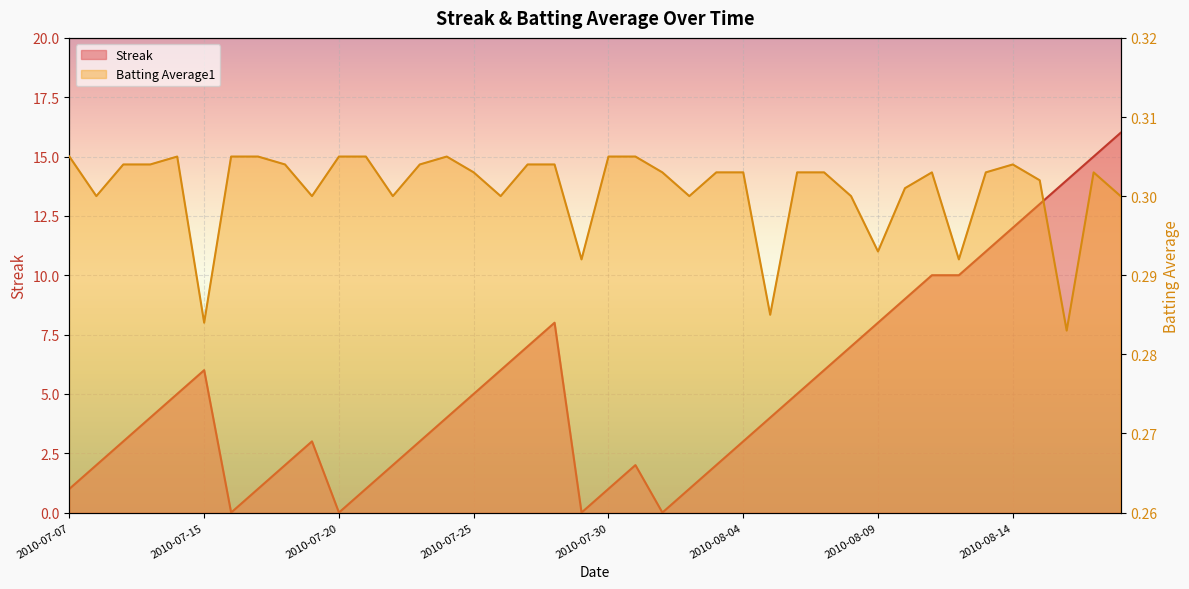

Which has a higher value, 2010-07-21 or 2010-08-07?

2010-08-07